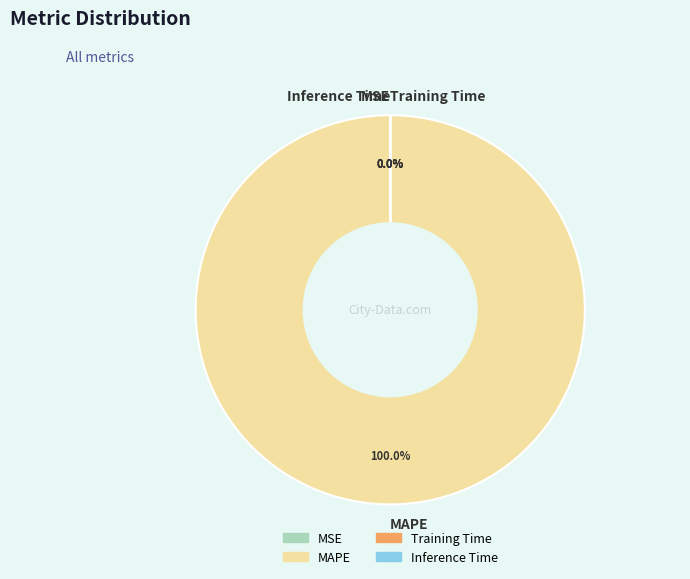

Does any single category account for the majority?

Yes